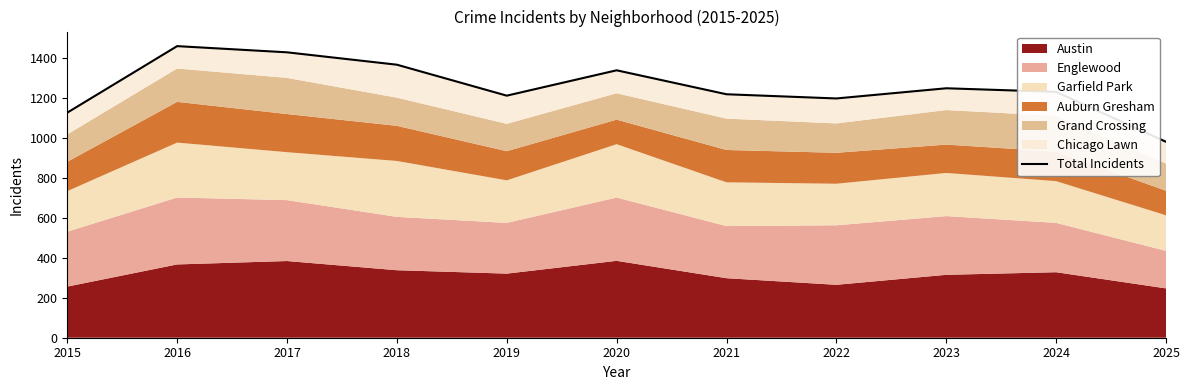

Where does the data first go above 1231?

2016